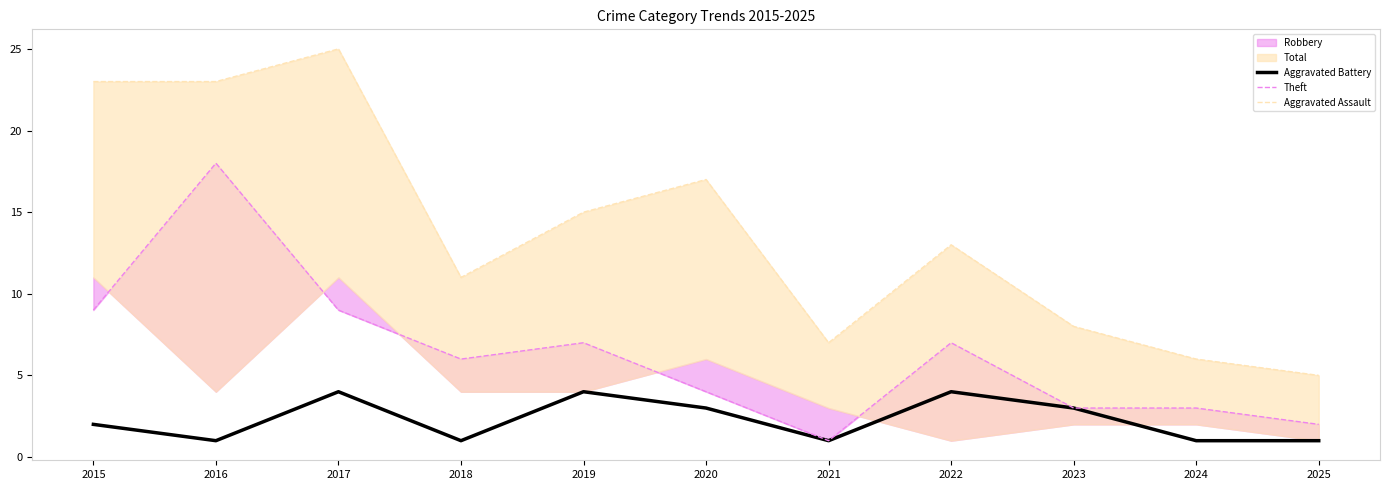

How many lines are shown in the chart?

3